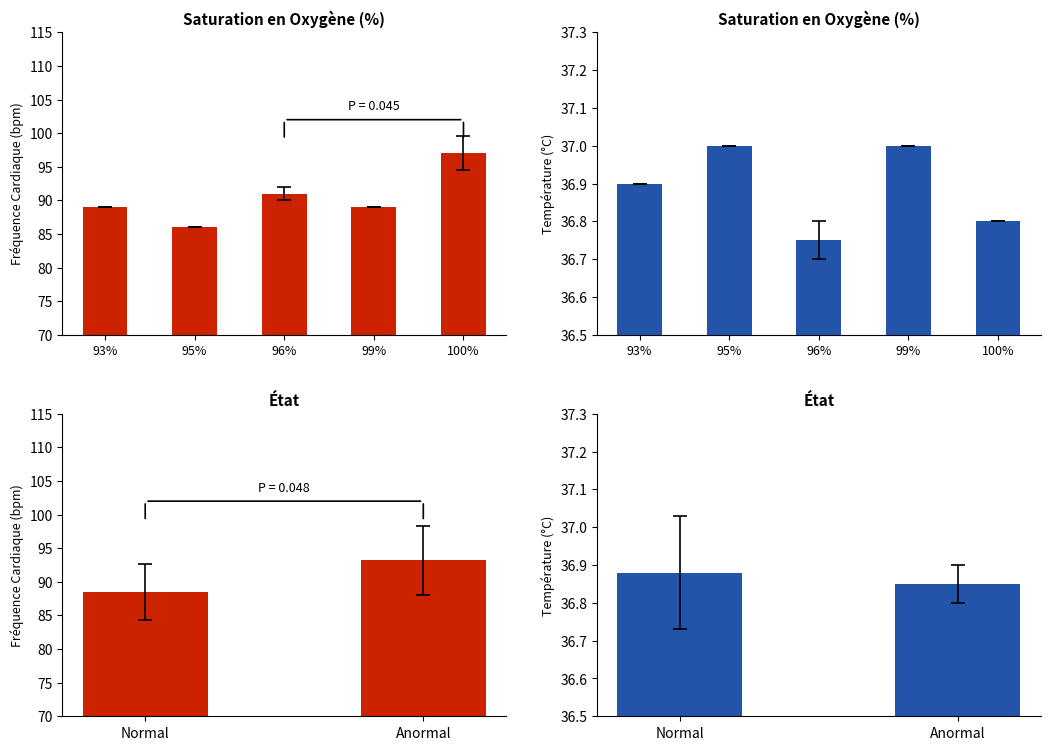

Between Anormal and Normal, which is larger?

Anormal